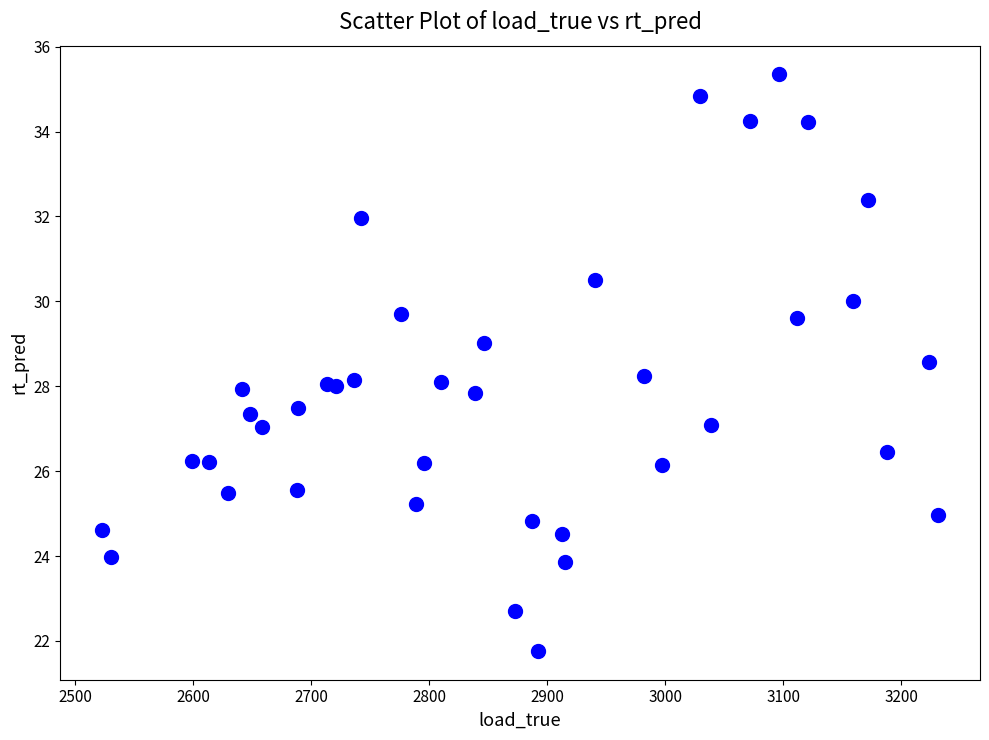

What is the range of X values (max minus min)?

708.3